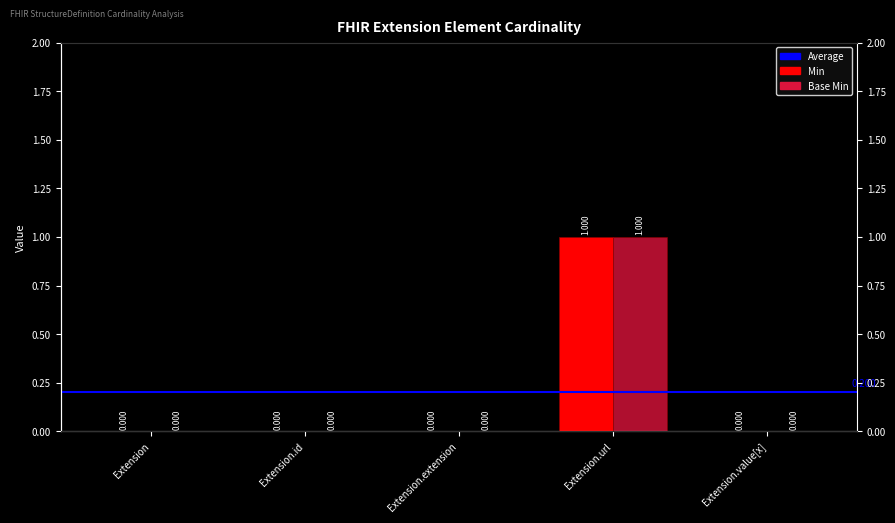

Reading right to left, what are all the values shown in this chart?

Min: Extension.value[x]=0	Extension.url=1	Extension.extension=0	Extension.id=0	Extension=0
Base Min: Extension.value[x]=0	Extension.url=1	Extension.extension=0	Extension.id=0	Extension=0